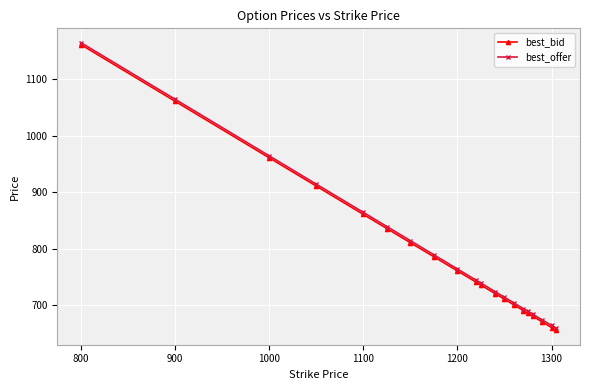

What is the greatest value displayed?

1164.4